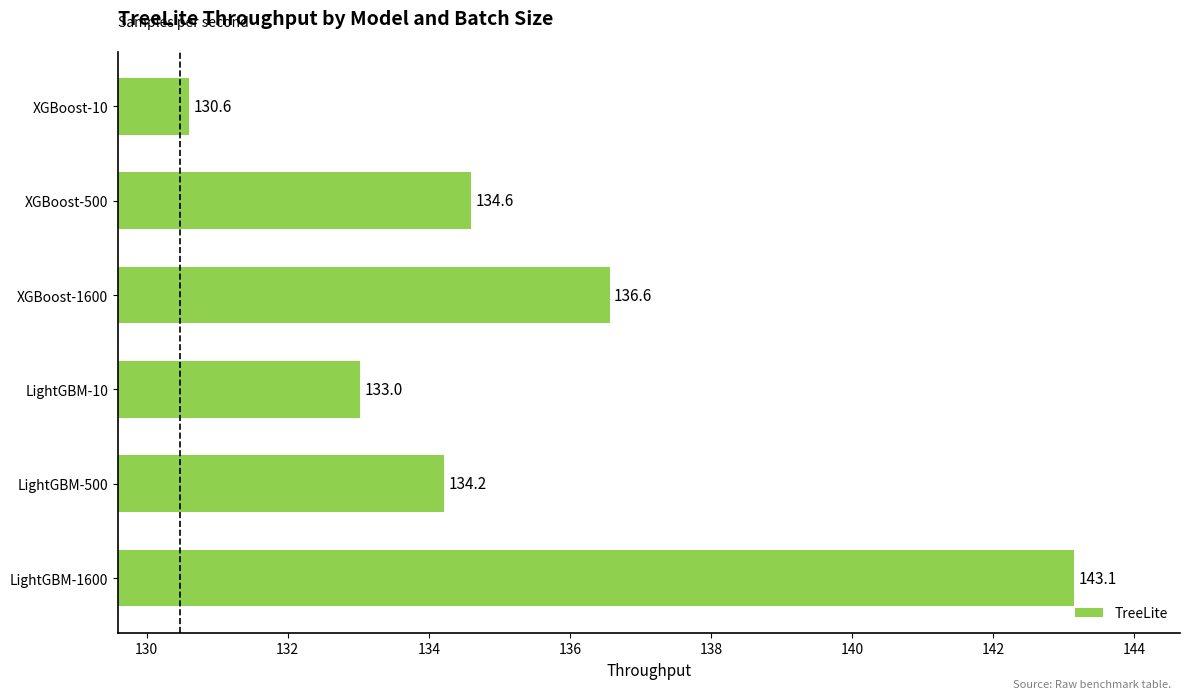

Does the chart contain any negative values?

No